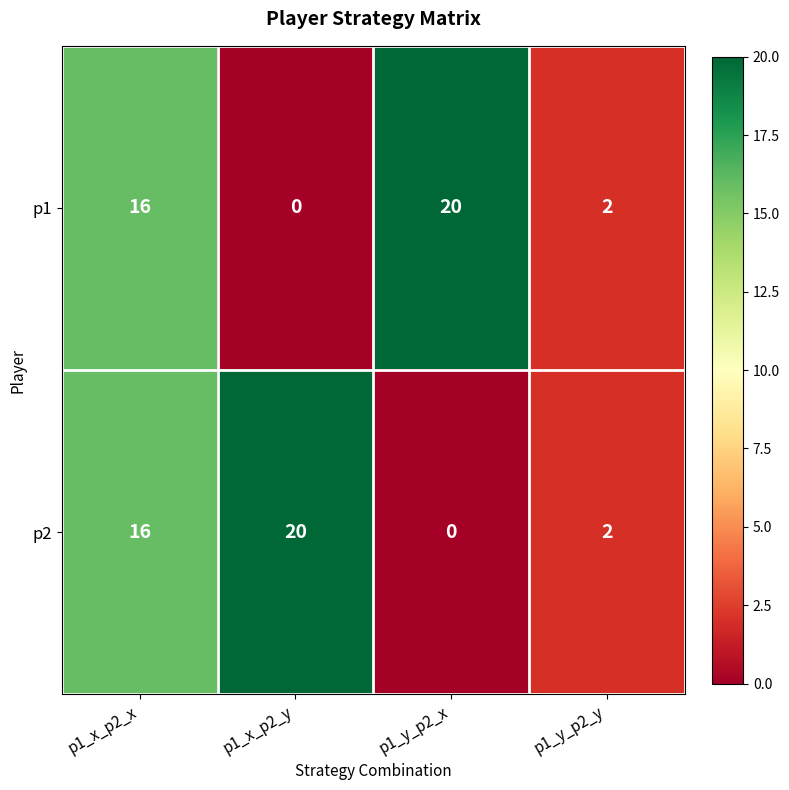

Reading right to left, list all the values displayed in this chart.

p1: p1_y_p2_y=2	p1_y_p2_x=20	p1_x_p2_y=0	p1_x_p2_x=16
p2: p1_y_p2_y=2	p1_y_p2_x=0	p1_x_p2_y=20	p1_x_p2_x=16